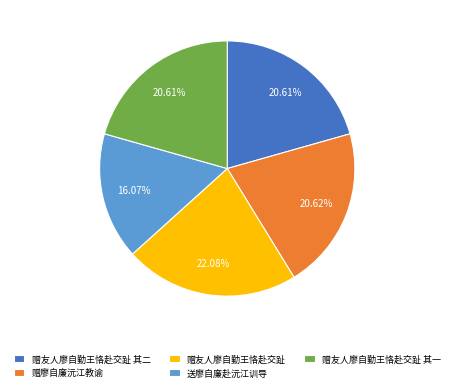

Does any single category account for the majority?

No